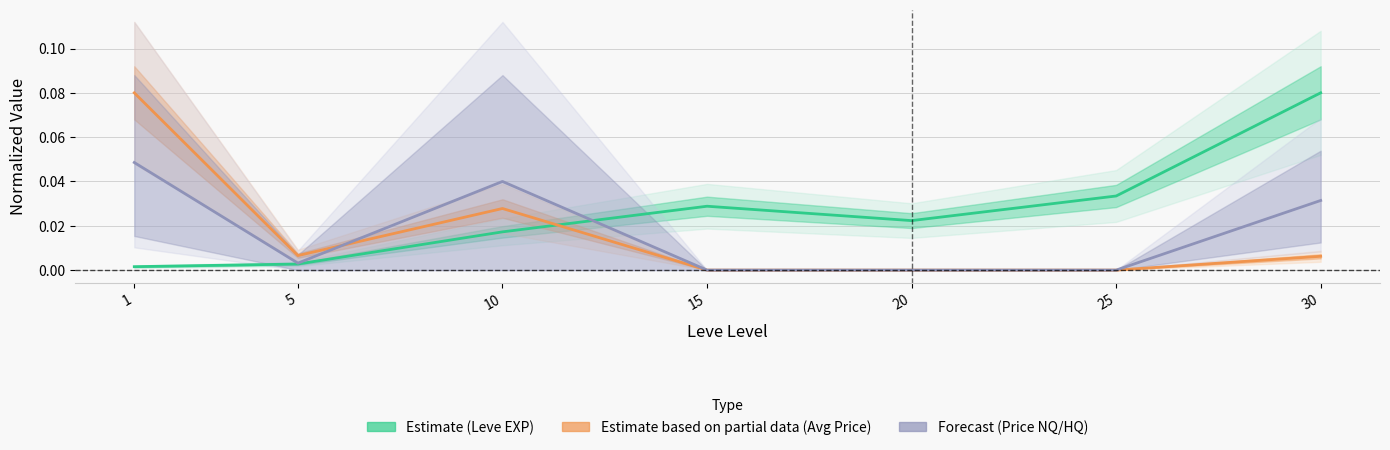

Reading left to right, what are all the values shown in this chart?

Estimate (Leve EXP): 0.0	0.0	0.0	0.0	0.0	0.0	0.1
Estimate based on partial data (Avg Price): 0.1	0.0	0.0	0.0	0.0	0.0	0.0
Forecast (Price NQ/HQ): 0.0	0.0	0.0	0.0	0.0	0.0	0.0